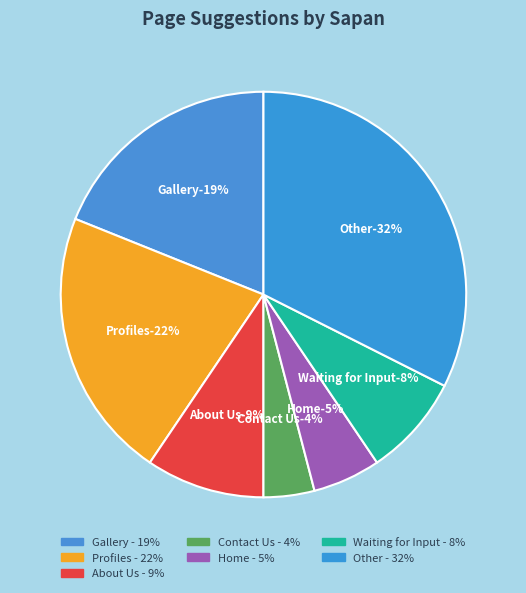

Rank the categories by value from lowest to highest.

Contact Us, Home, Waiting for Input, About Us, Gallery, Profiles, Other